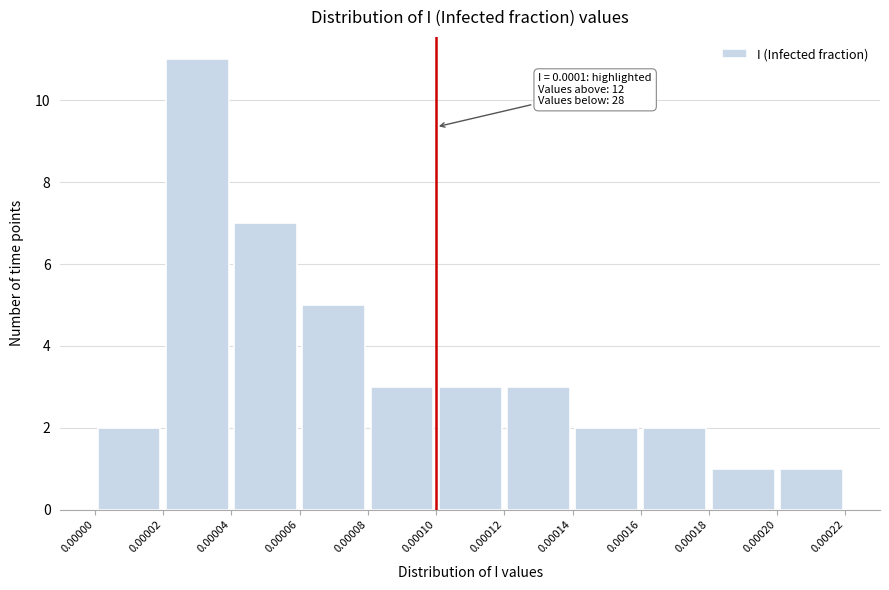

Which range on the x-axis has the tallest bar?

0.00002 to 0.00004